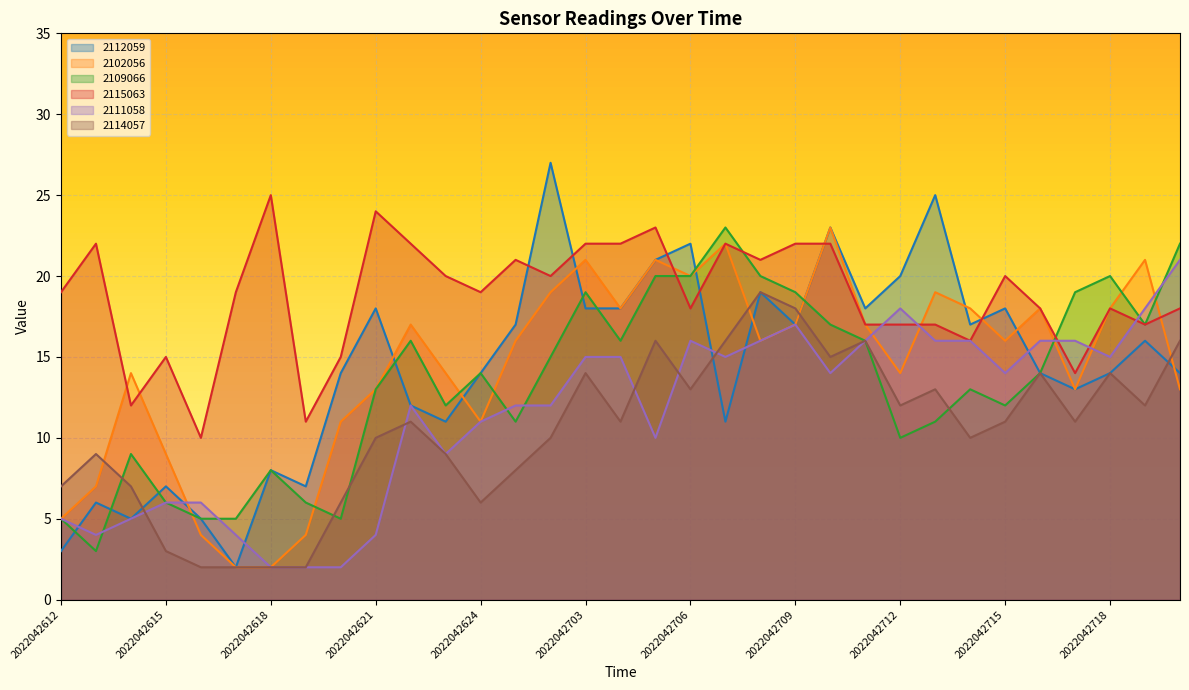

Between 2022042703 and 2022042708, which series saw the biggest shift?

2102056